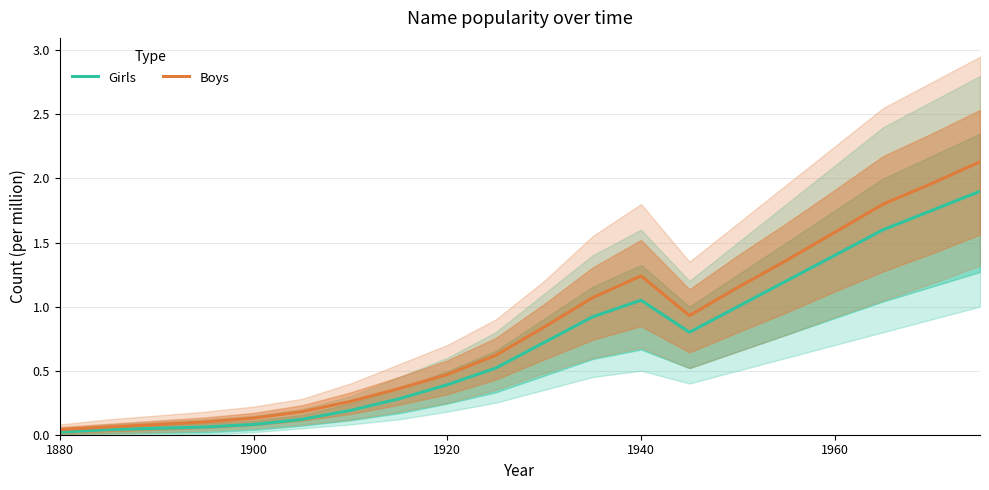

Where is Girls nearest to the value 0?

1880